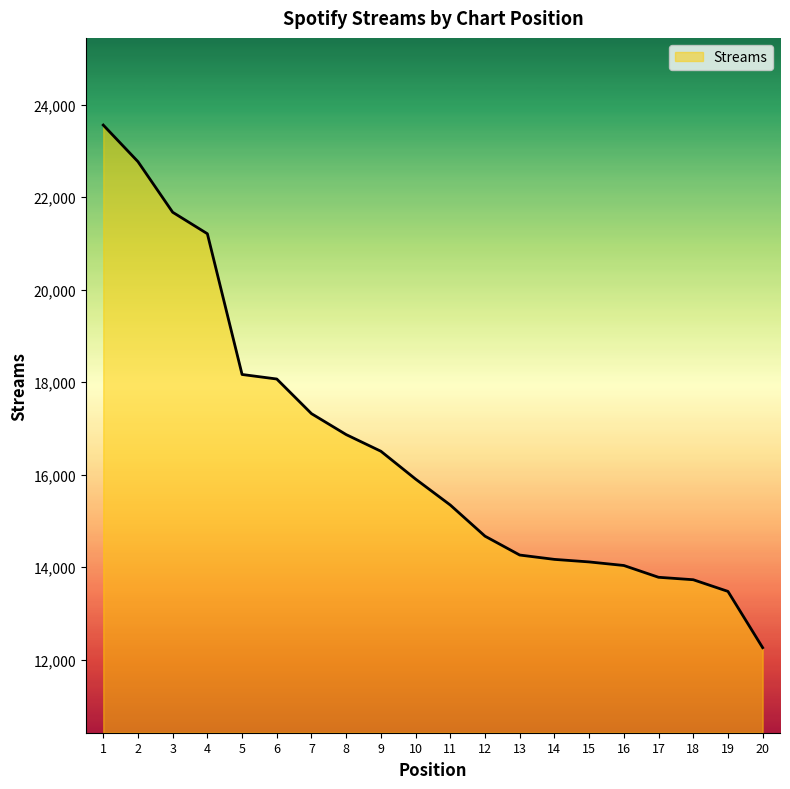

Is it true that the value at 11 is 3885?

False